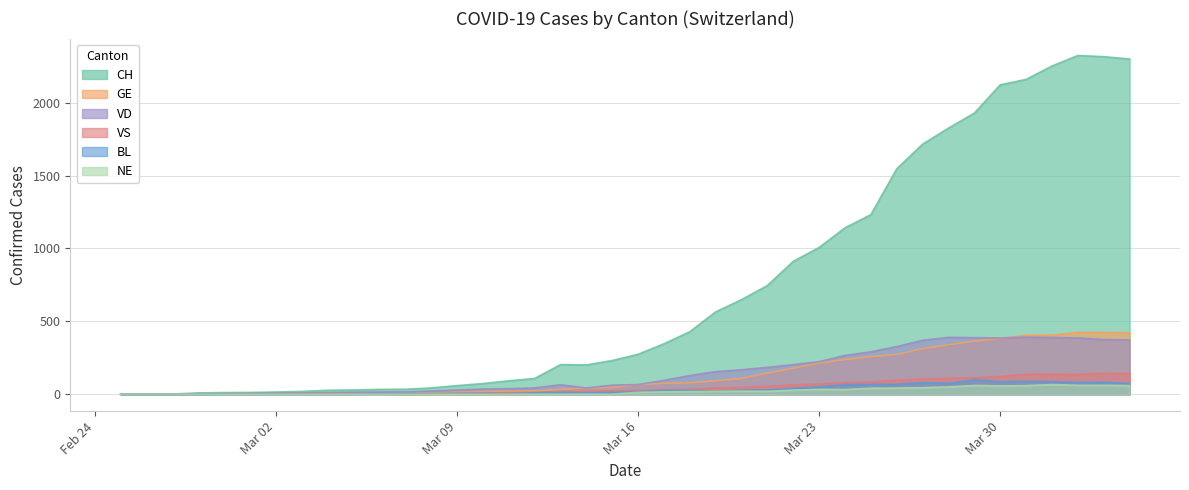

What is the difference between the second highest and second lowest values in the VS series?

142